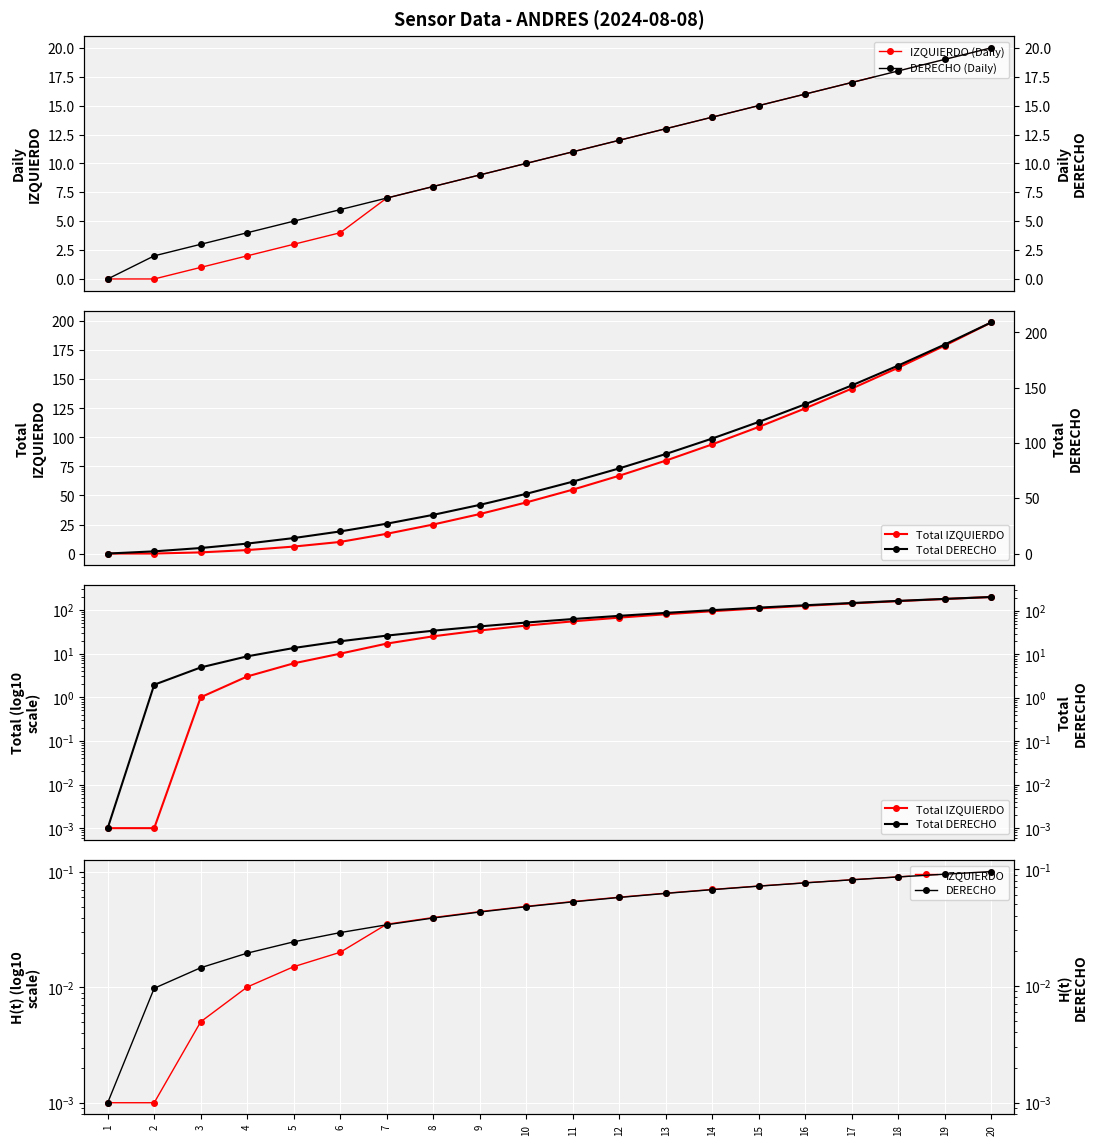

What is the total value across all series at 4?

18.0